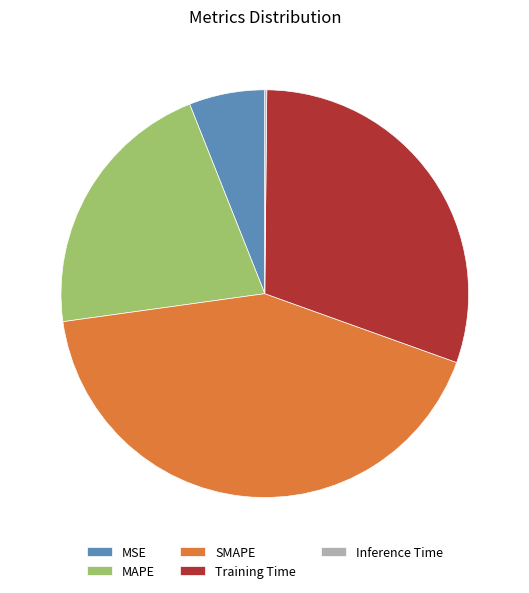

What is the largest slice in the pie chart?

SMAPE